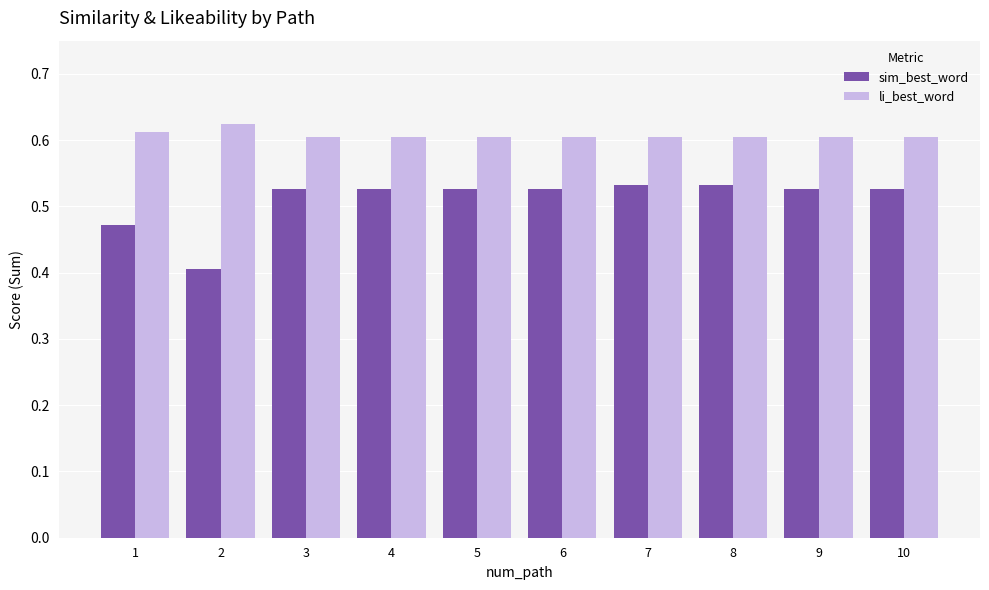

How many bars are there in each group?

2